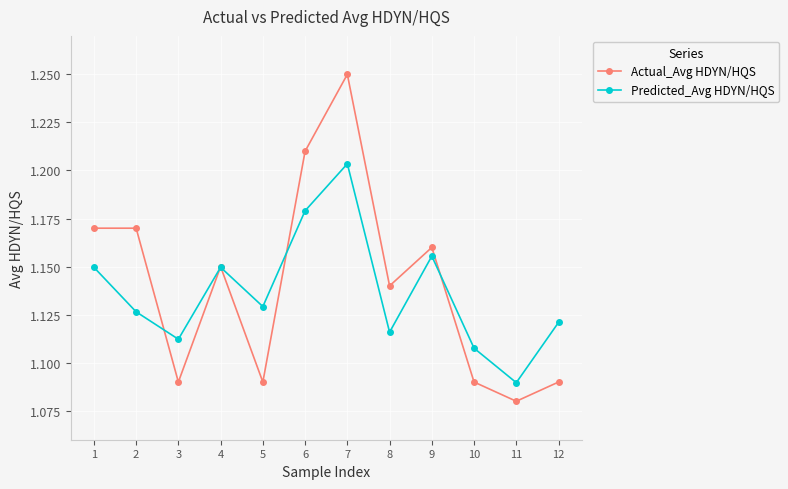

How many Actual_Avg HDYN/HQS values are between 1 and 2?

12